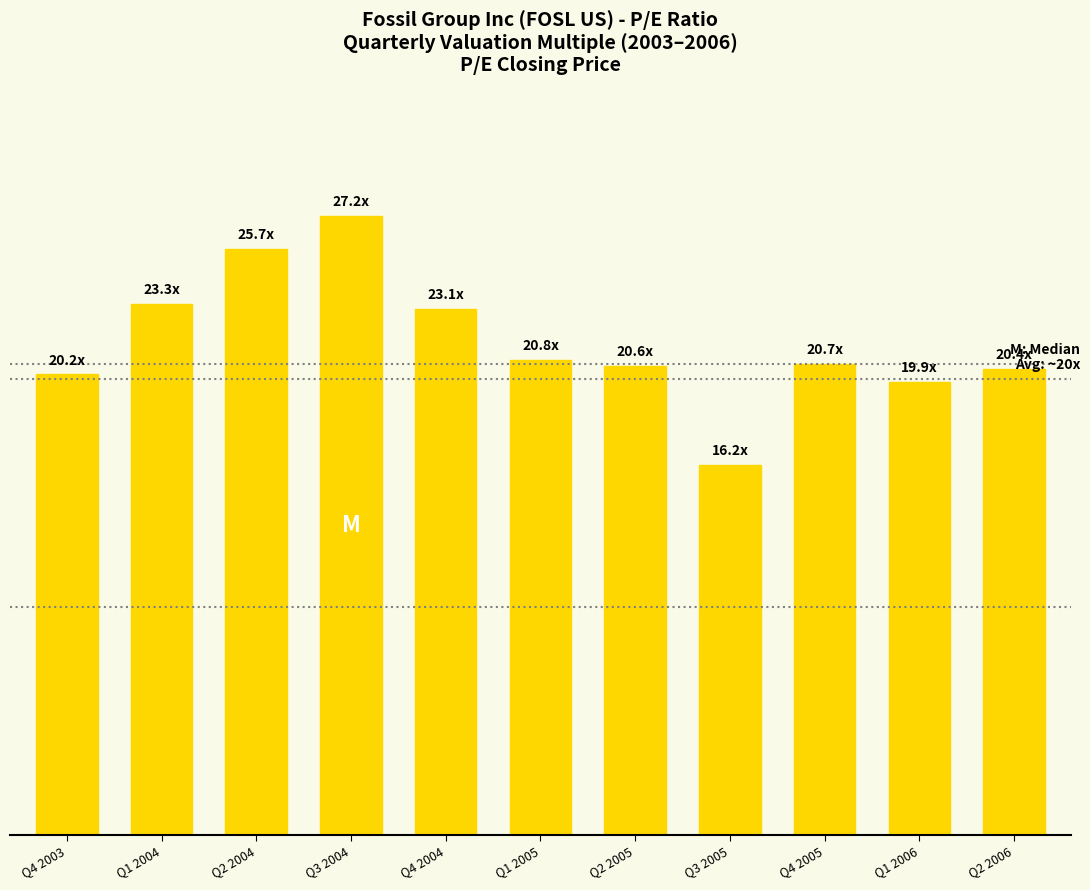

Reading right to left, what are all the values shown in this chart?

20.4	19.9	20.7	16.2	20.6	20.8	23.1	27.2	25.7	23.3	20.2